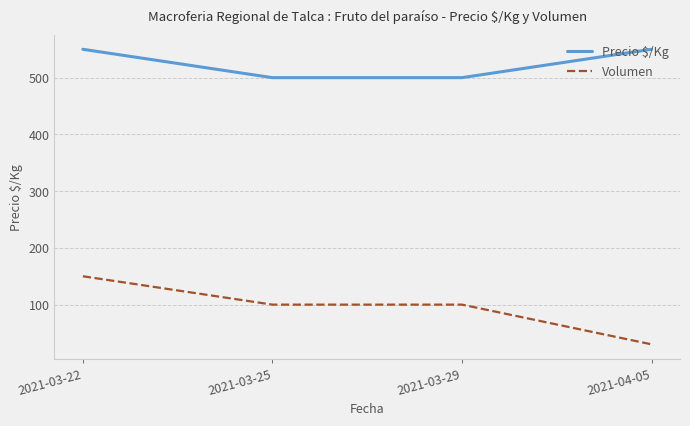

How many lines are shown in the chart?

2